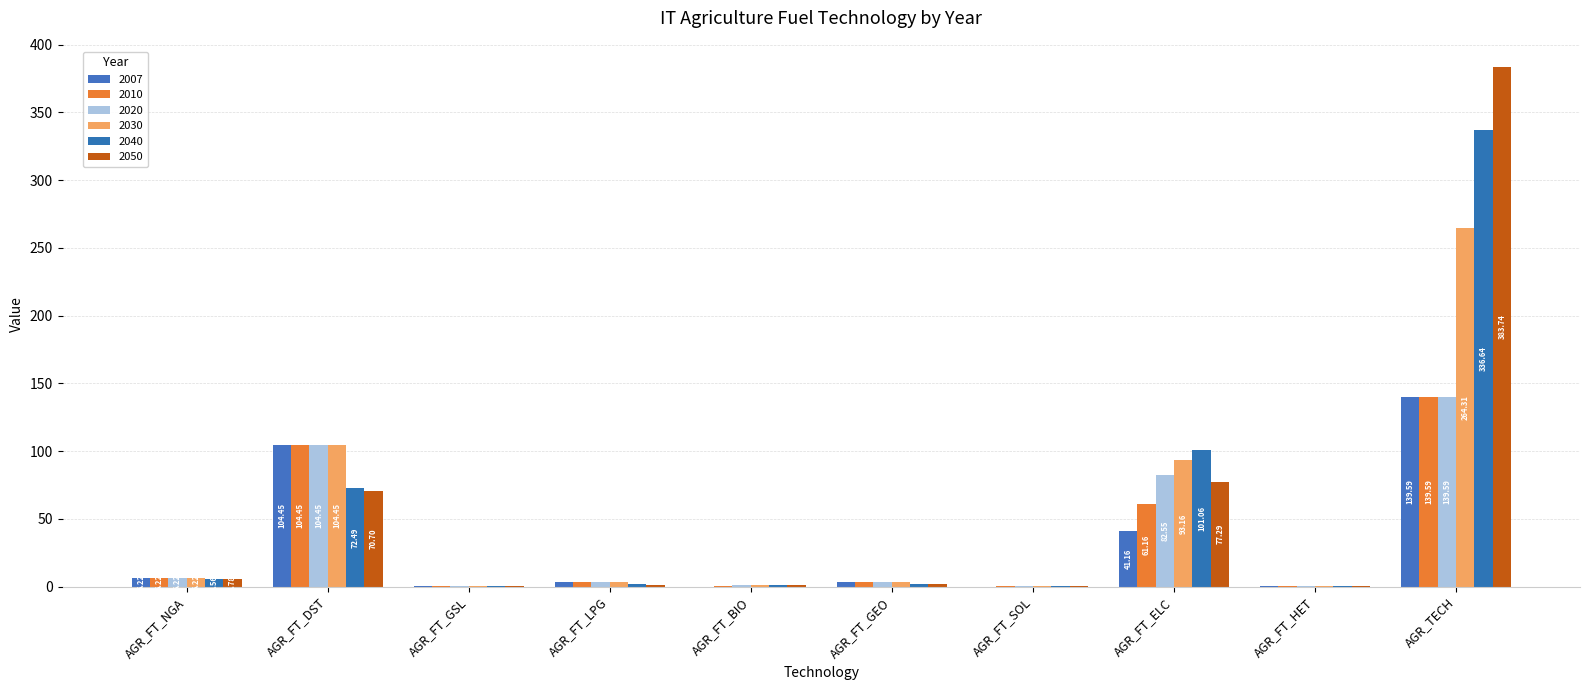

How many distinct data groups are displayed?

6